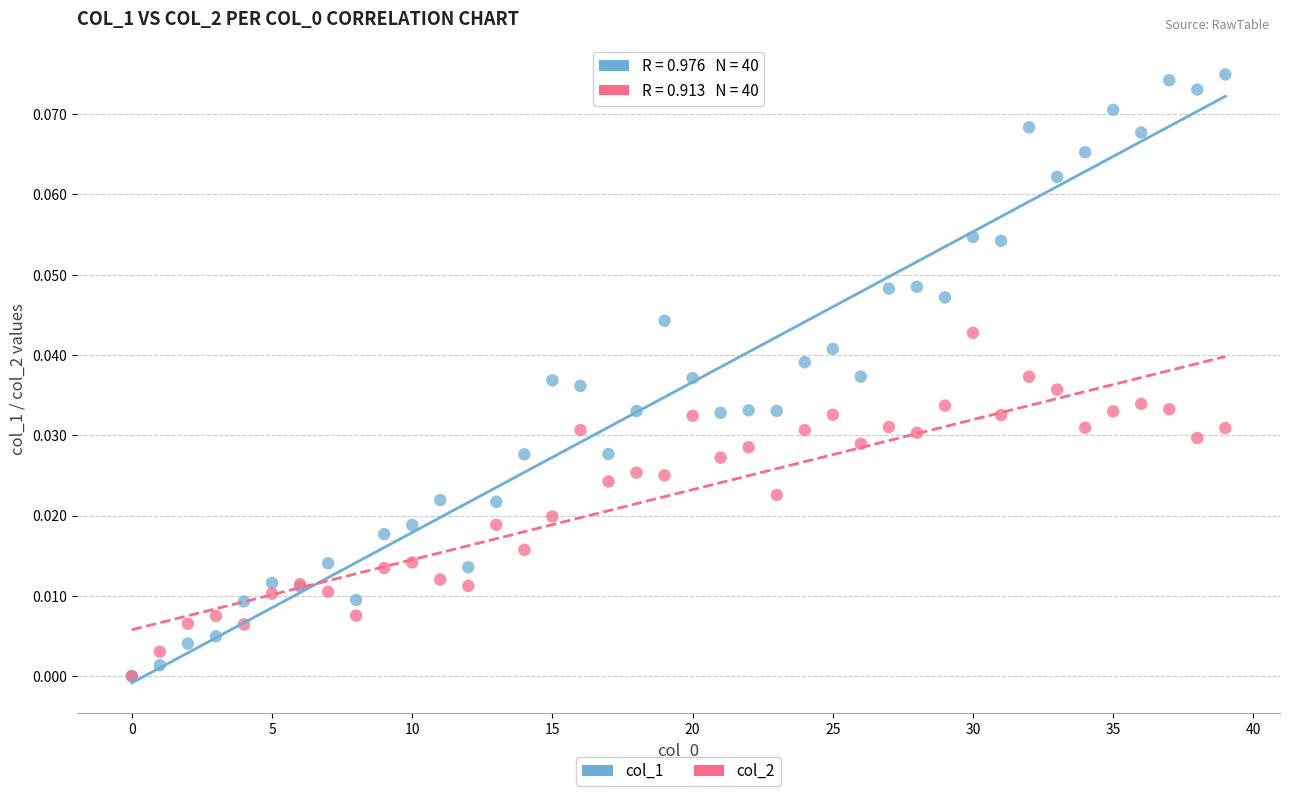

What are all the series names shown in the legend?

col_1, col_2